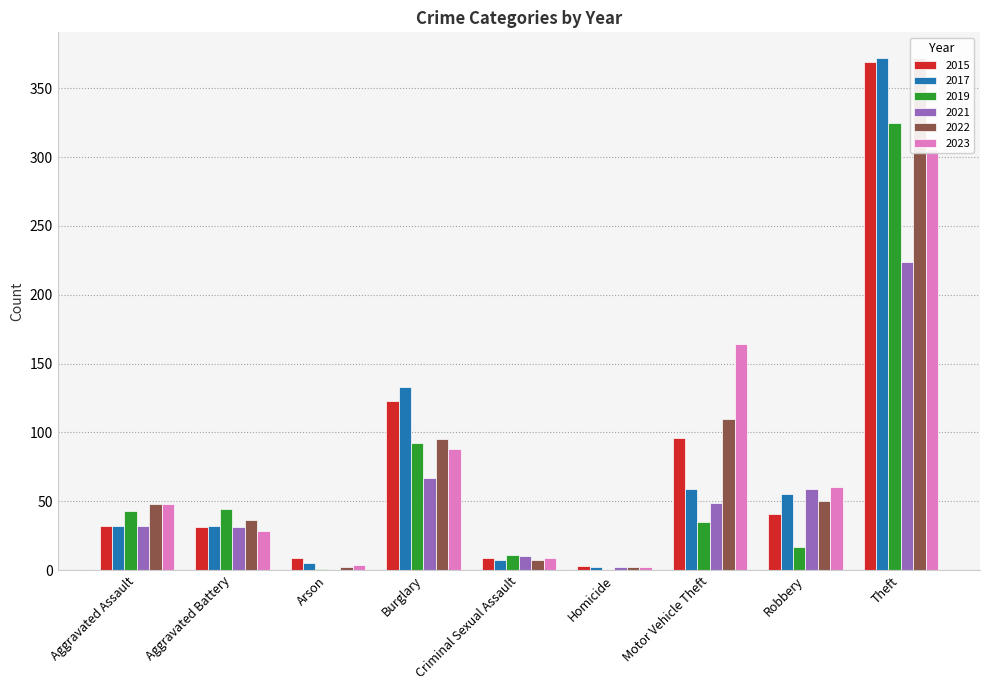

Which series changed the most between Burglary and Theft?

2022